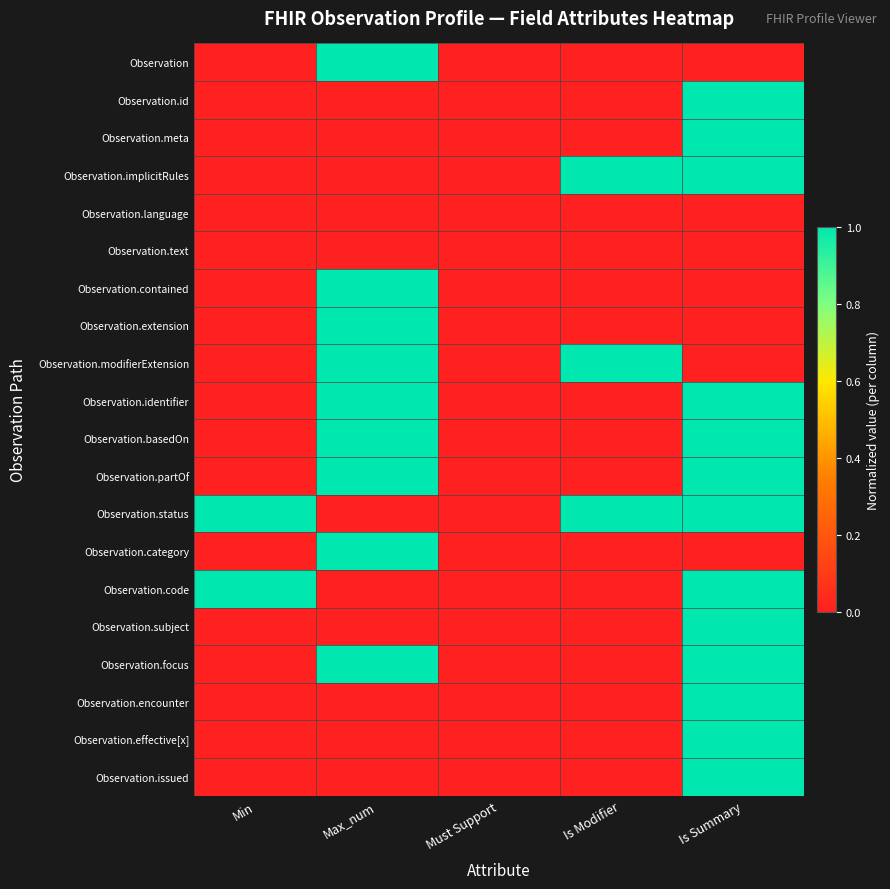

Which series has the largest total across all categories?

Observation.status